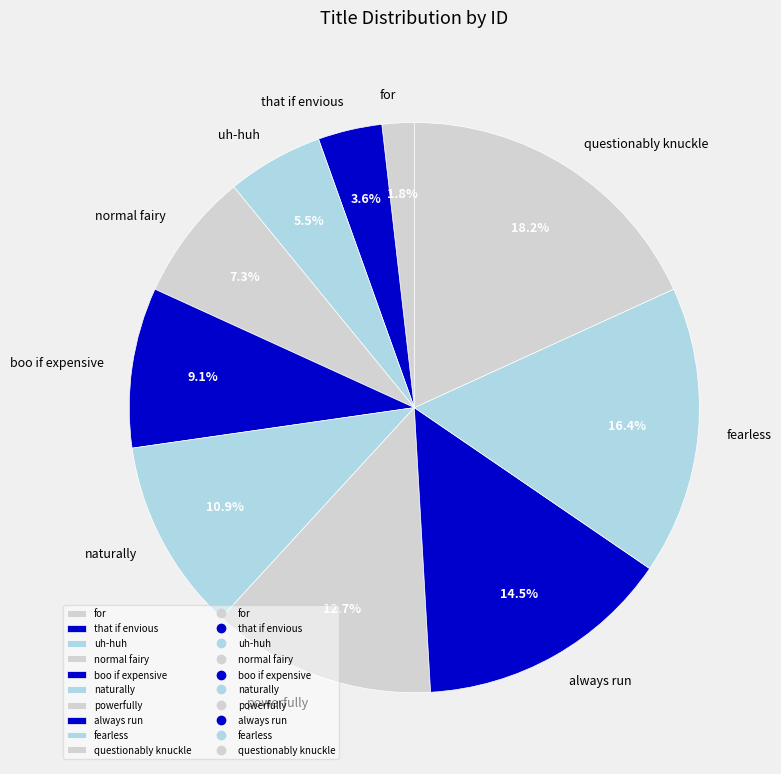

What is the smallest slice in the pie chart?

for